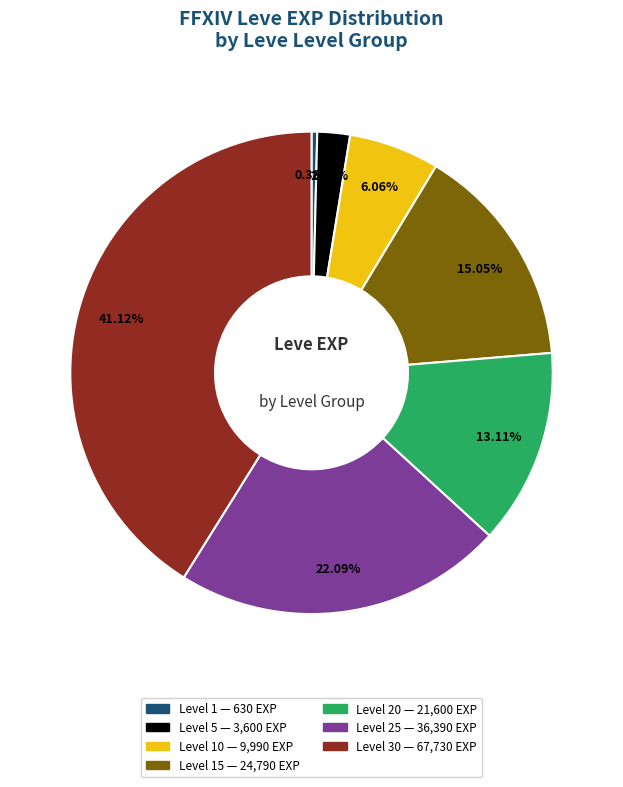

Does any single category account for the majority?

No